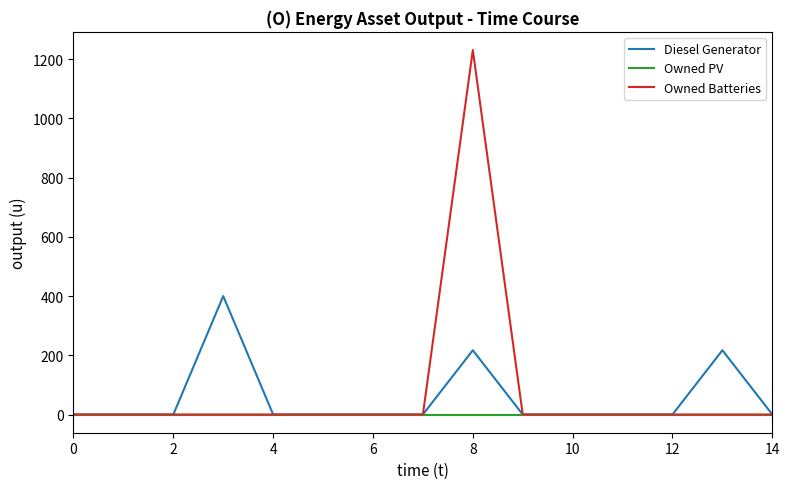

Which series has the largest total across all categories?

Owned Batteries